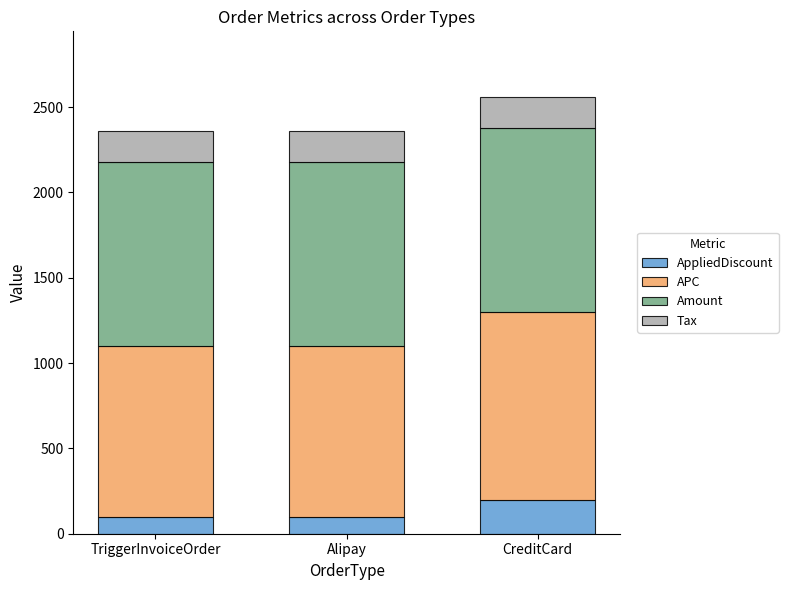

What is the lowest value of the AppliedDiscount series?

100